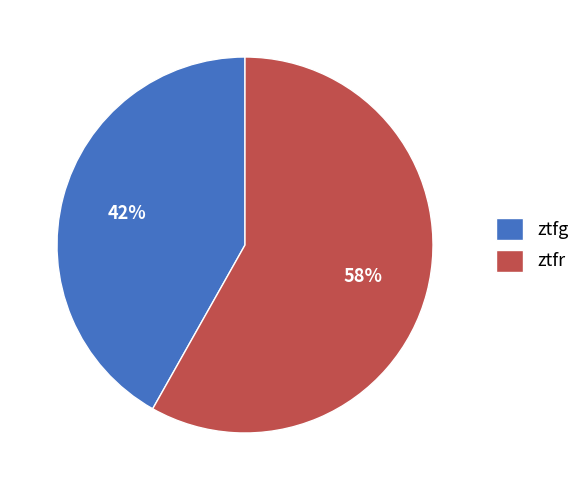

Which slice is the smallest?

ztfg